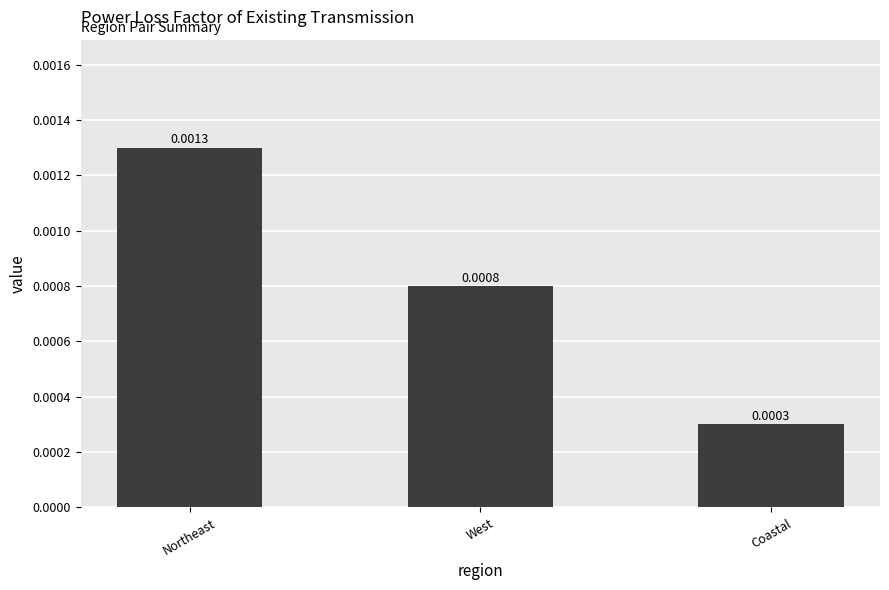

Rank the categories by value from highest to lowest.

Northeast, West, Coastal